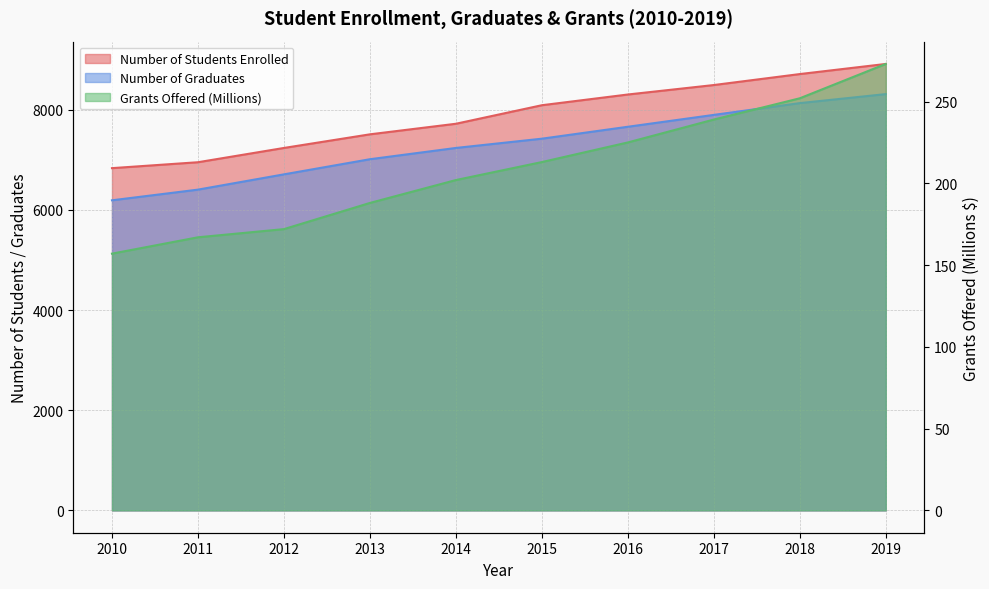

List the labels in order of Grants Offered (Millions) value, largest first.

2019, 2018, 2017, 2016, 2015, 2014, 2013, 2012, 2011, 2010